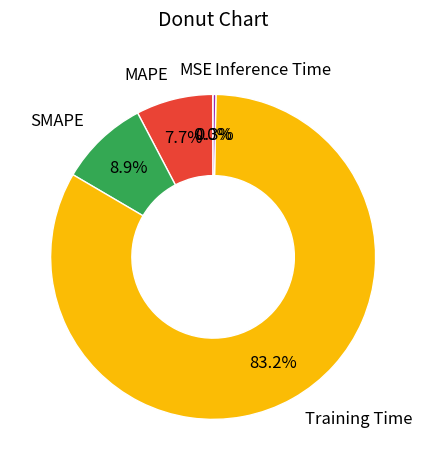

Combined, do Training Time and SMAPE account for over 50%?

Yes